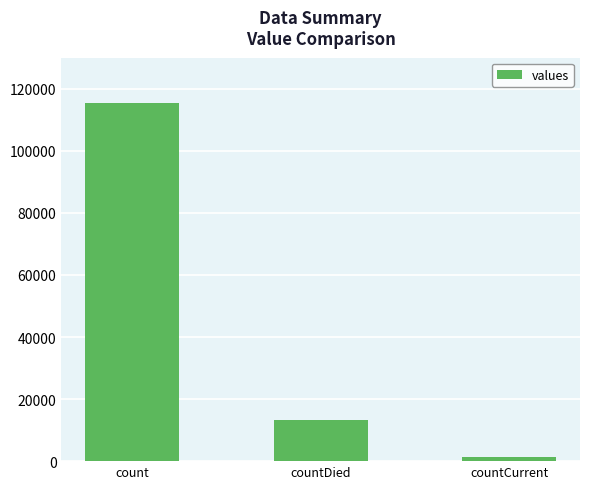

Are the bars grouped side by side (vs. stacked)?

No